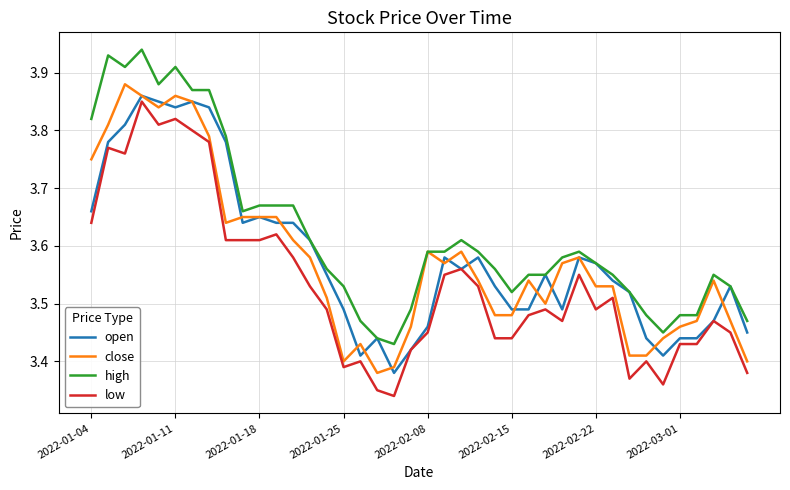

Which series has the largest total across all categories?

high